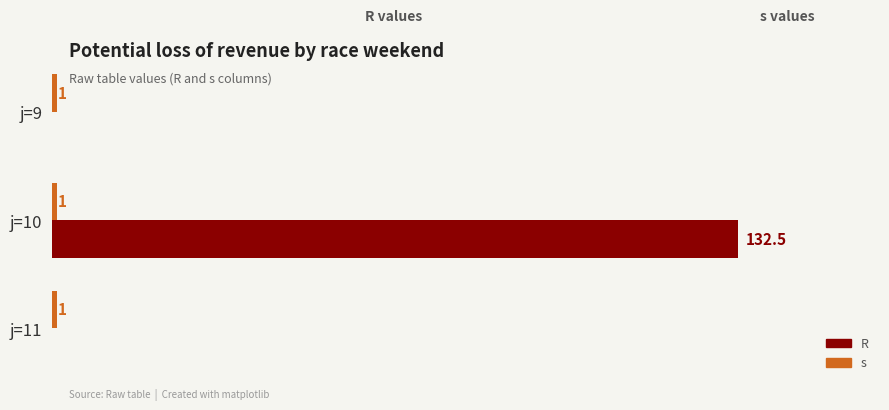

Rank the series by their average value, from lowest to highest.

s, R